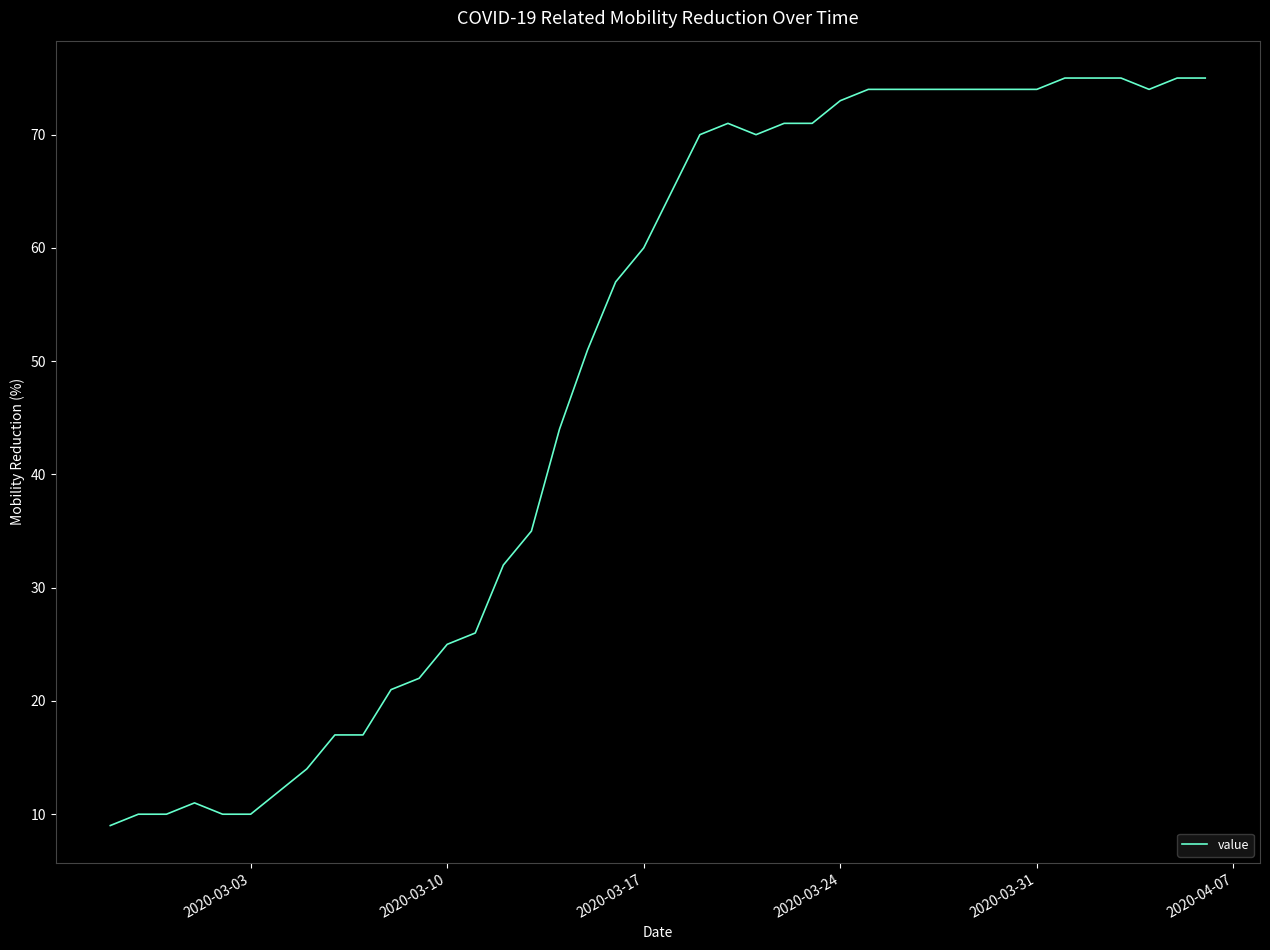

What is the greatest value displayed?

75